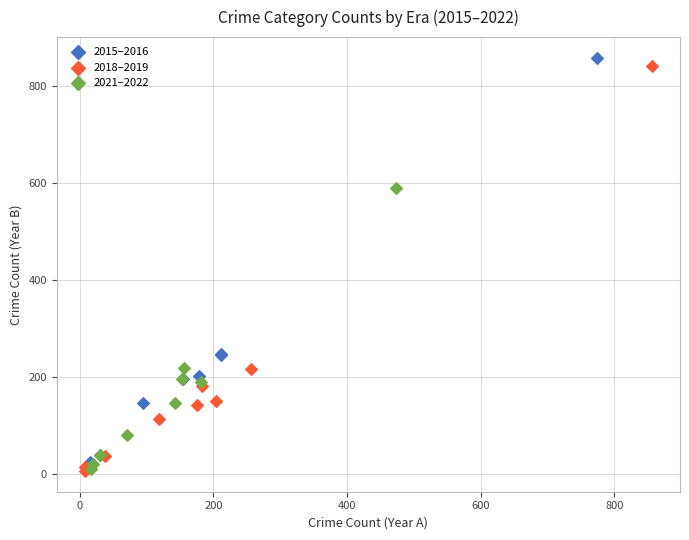

What are all the series names shown in the legend?

2015–2016, 2018–2019, 2021–2022